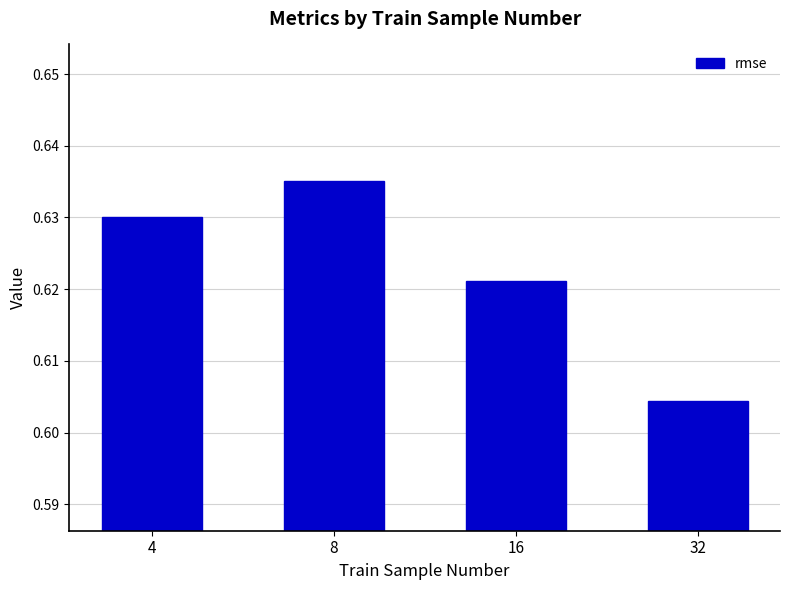

What is the sum of the values at 8 and 16?

1.3